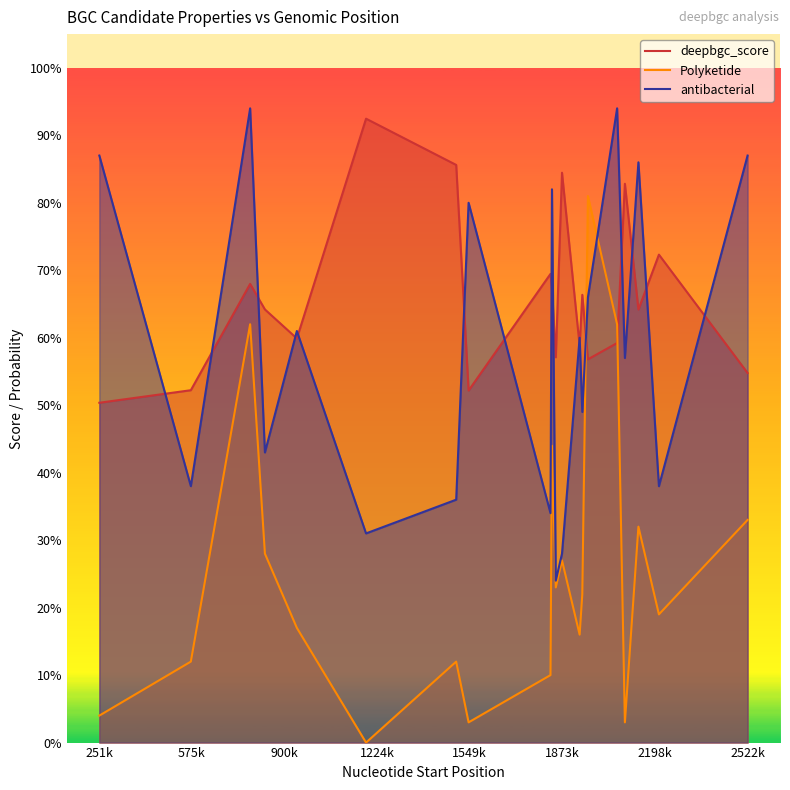

Does the chart display data point markers on the line(s)?

No